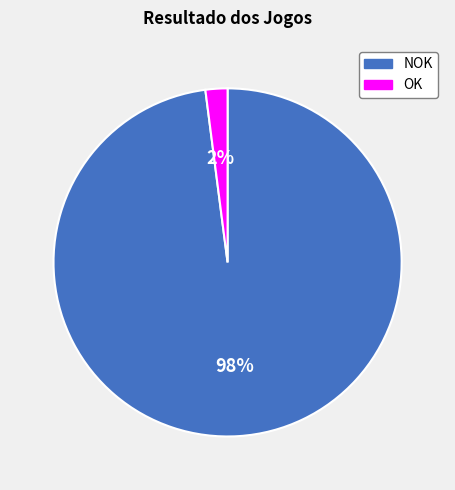

Which category has the biggest portion of the pie?

NOK